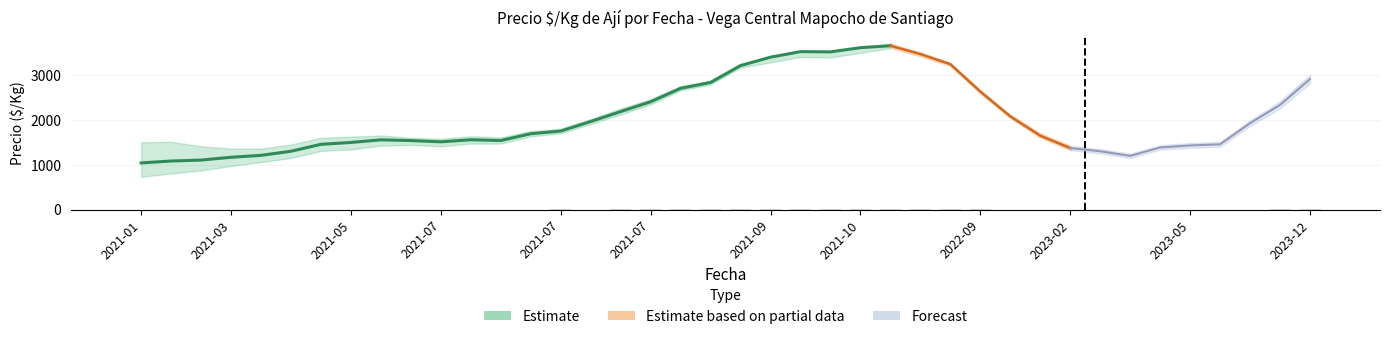

The value of Precio_min at 2021-07 is 2927. True or false?

False